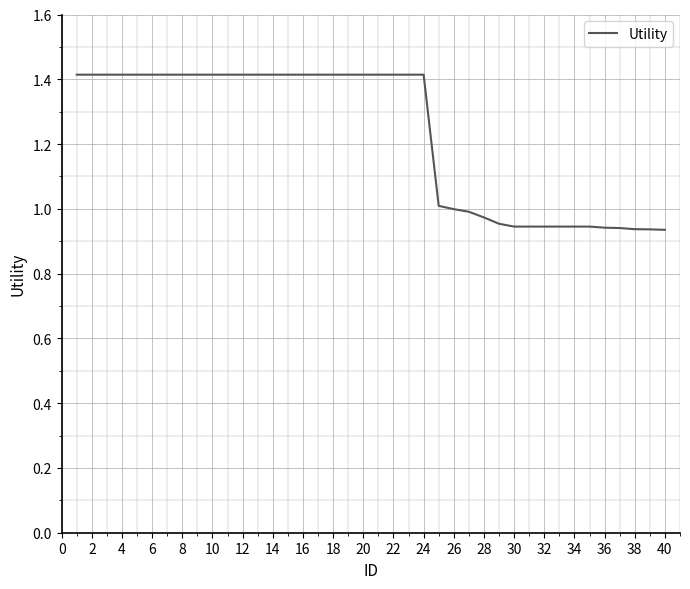

What is the difference between the maximum and minimum values?

0.5